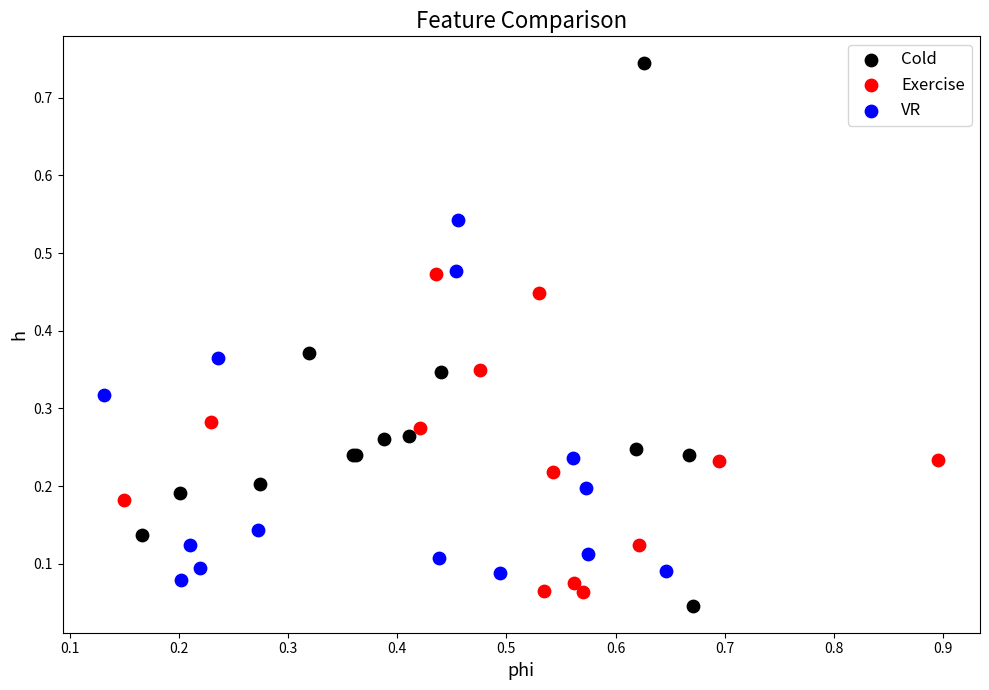

Which series has the widest spread of Y values?

Cold